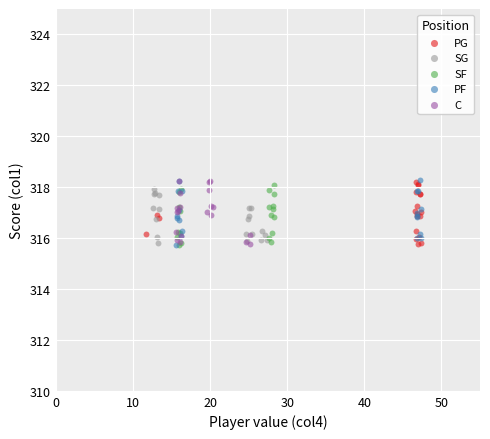

What are all the series names shown in the legend?

PG, SG, SF, PF, C